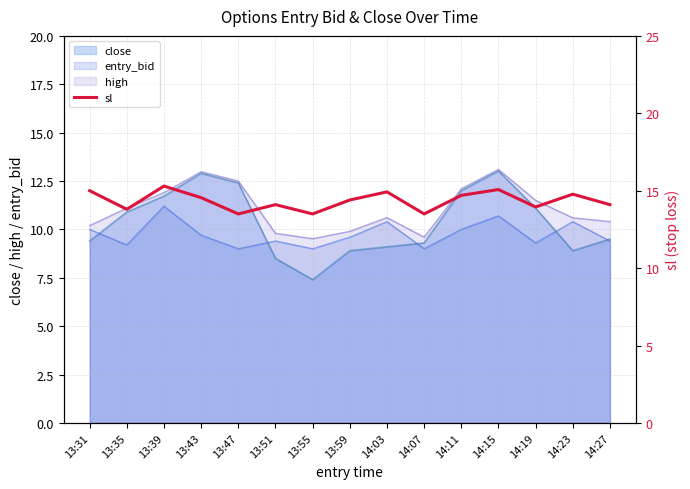

The chart shows a value of 13.5 at 13:47. True or false?

True